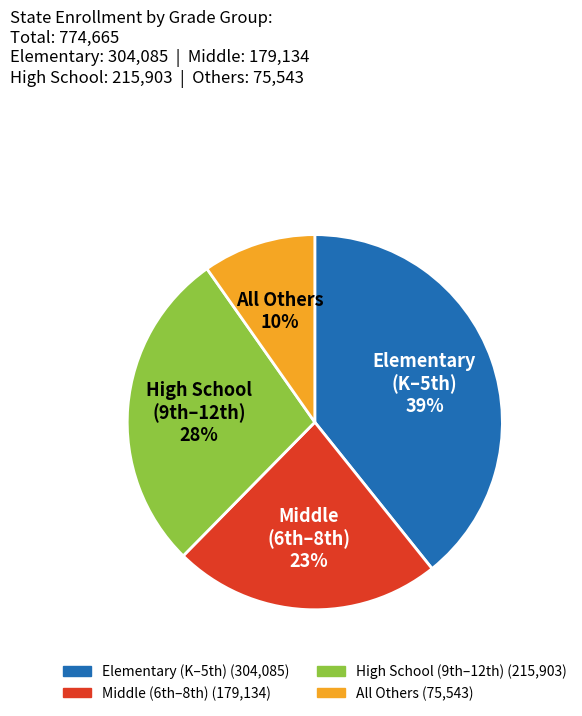

Count the number of slices in the pie.

4